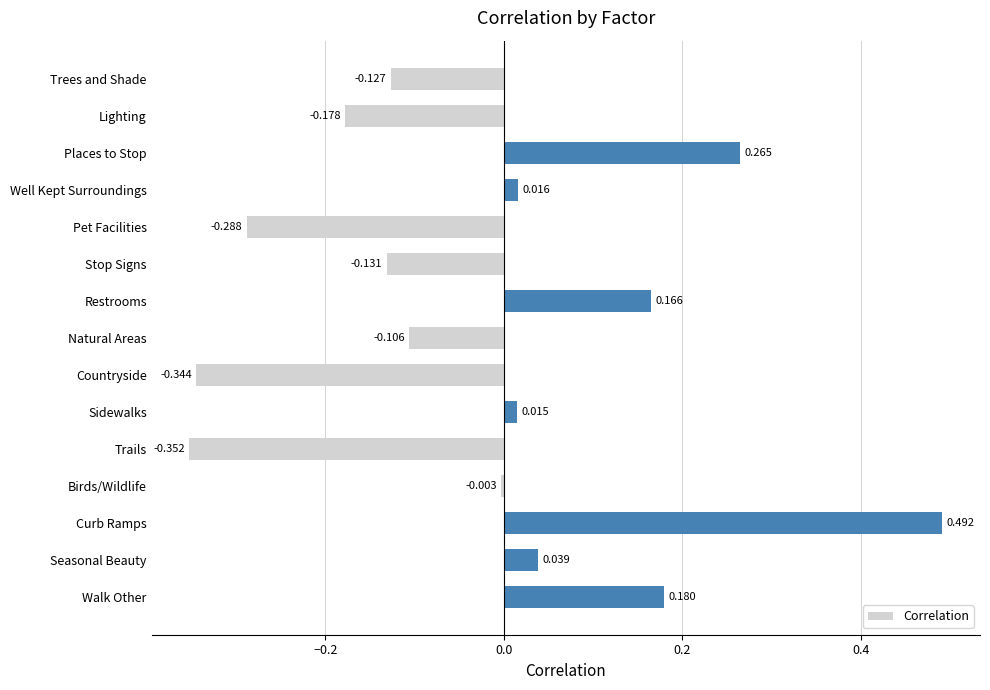

Which label corresponds to the largest value in the chart?

Curb Ramps